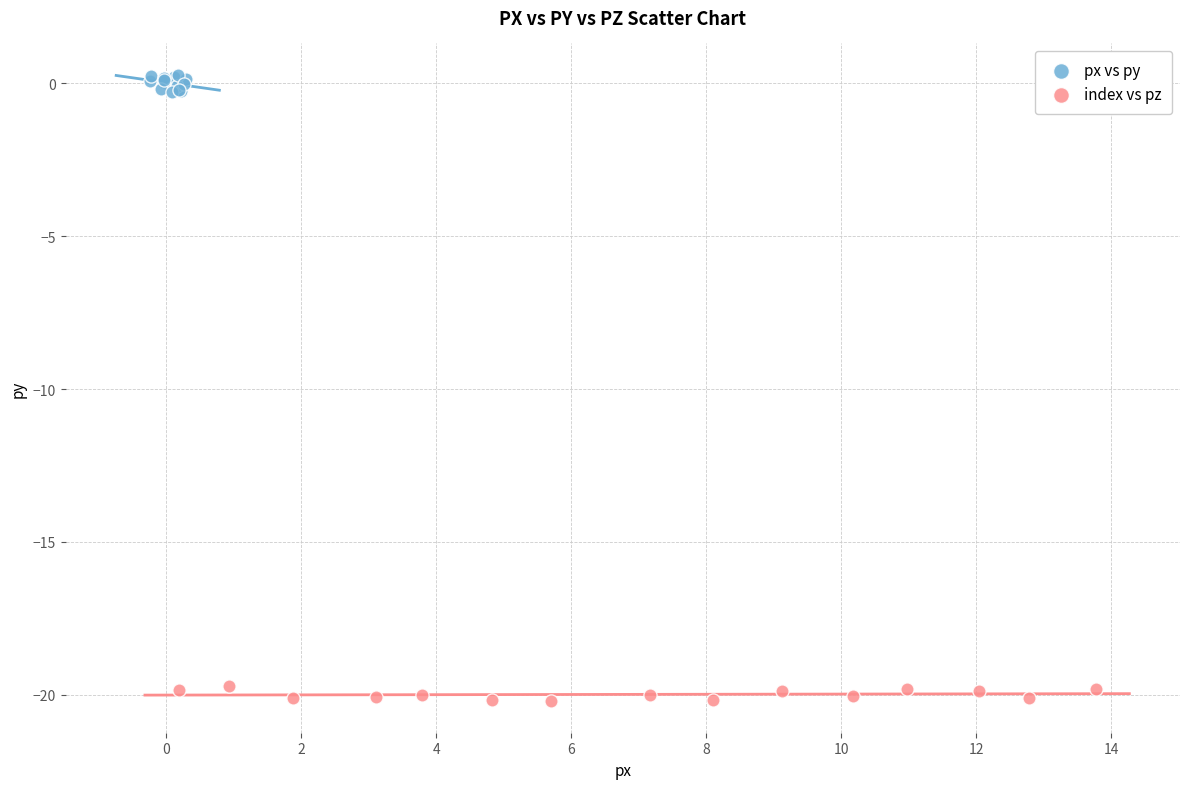

Which series reaches the minimum Y coordinate?

index vs pz